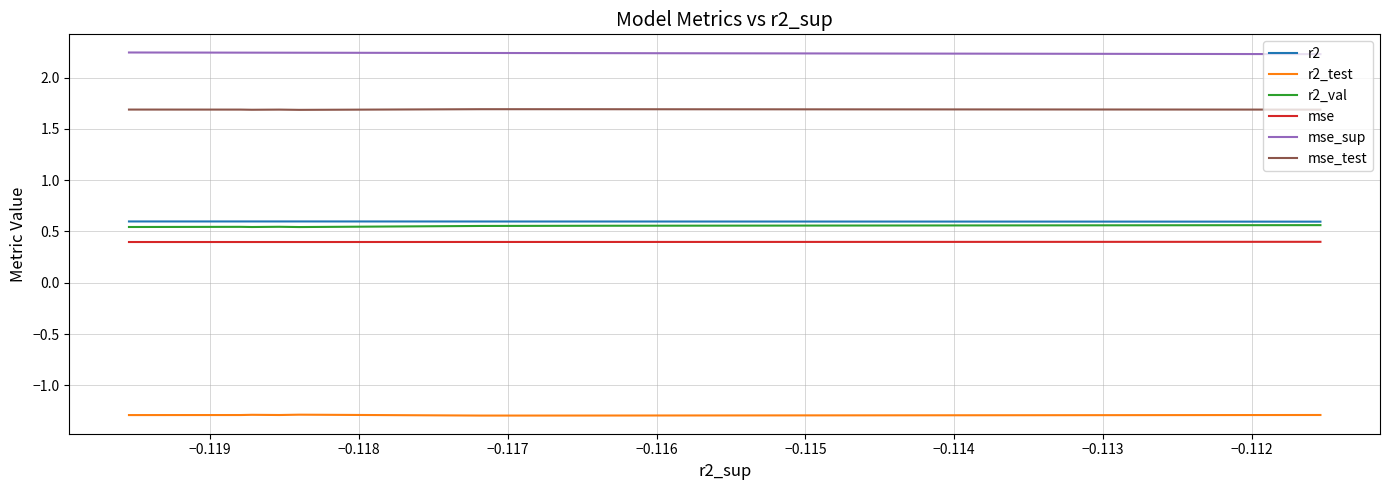

Reading left to right, extract all data points from this chart.

r2: 0.6	0.6	0.6	0.6	0.6	0.6	0.6	0.6	0.6	0.6
r2_test: -1.3	-1.3	-1.3	-1.3	-1.3	-1.3	-1.3	-1.3	-1.3	-1.3
r2_val: 0.6	0.6	0.6	0.6	0.5	0.5	0.5	0.5	0.5	0.5
mse: 0.4	0.4	0.4	0.4	0.4	0.4	0.4	0.4	0.4	0.4
mse_sup: 2.2	2.2	2.2	2.2	2.2	2.2	2.2	2.2	2.2	2.2
mse_test: 1.7	1.7	1.7	1.7	1.7	1.7	1.7	1.7	1.7	1.7